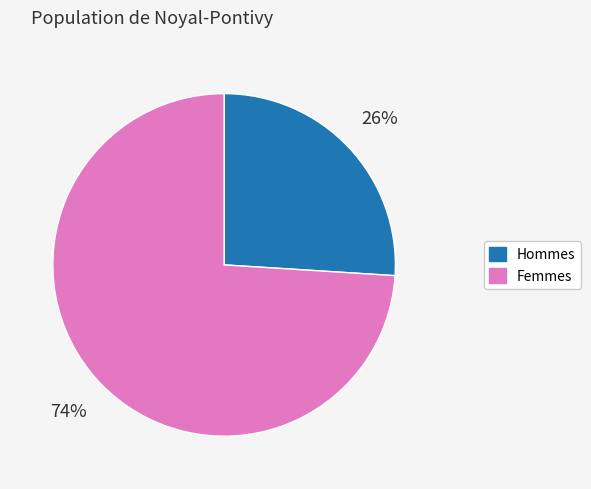

To the nearest percent, what portion does Hommes represent?

26%